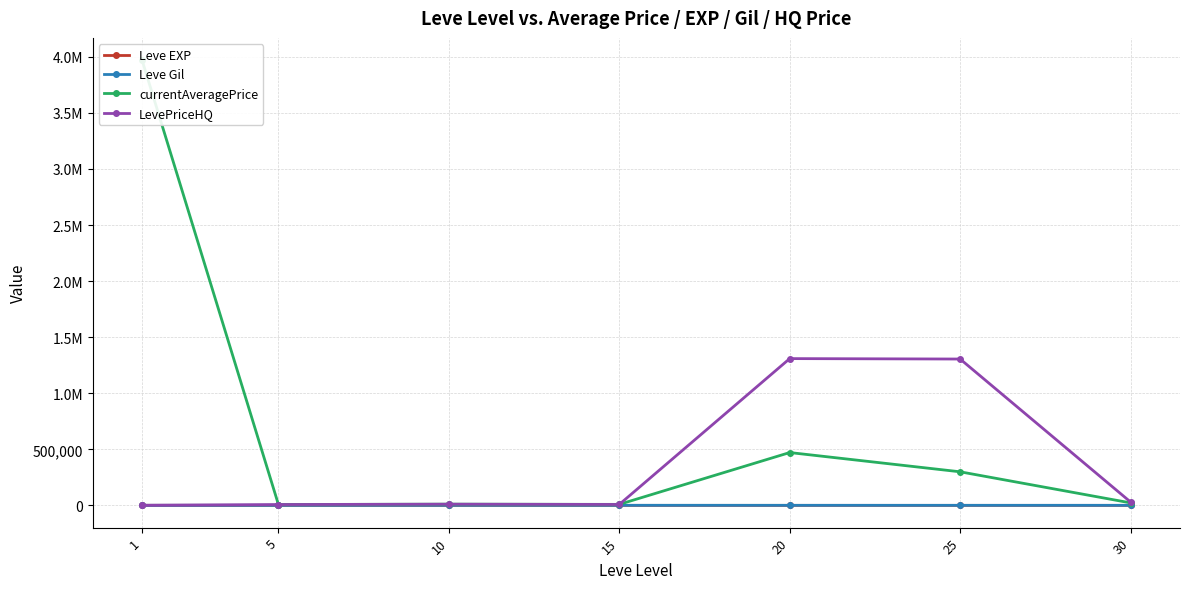

What is the difference between the Leve EXP values at 1 and 25?

181.0